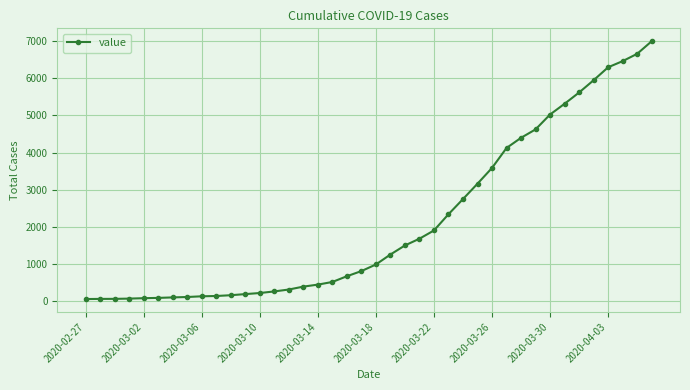

What is the difference between the second highest and second lowest values?

6589